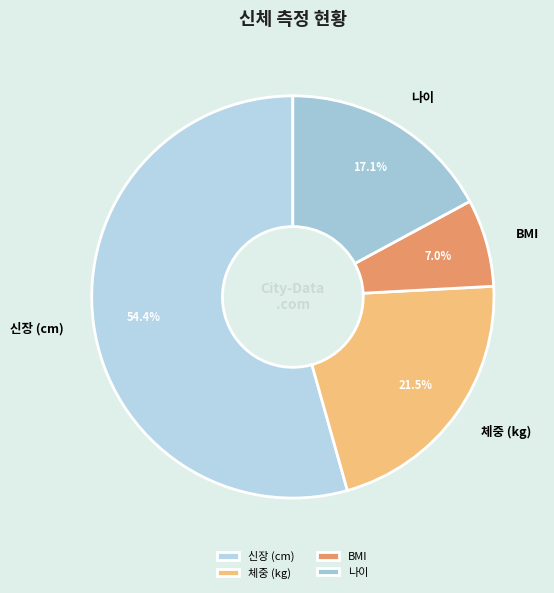

Which slice is the smallest?

BMI